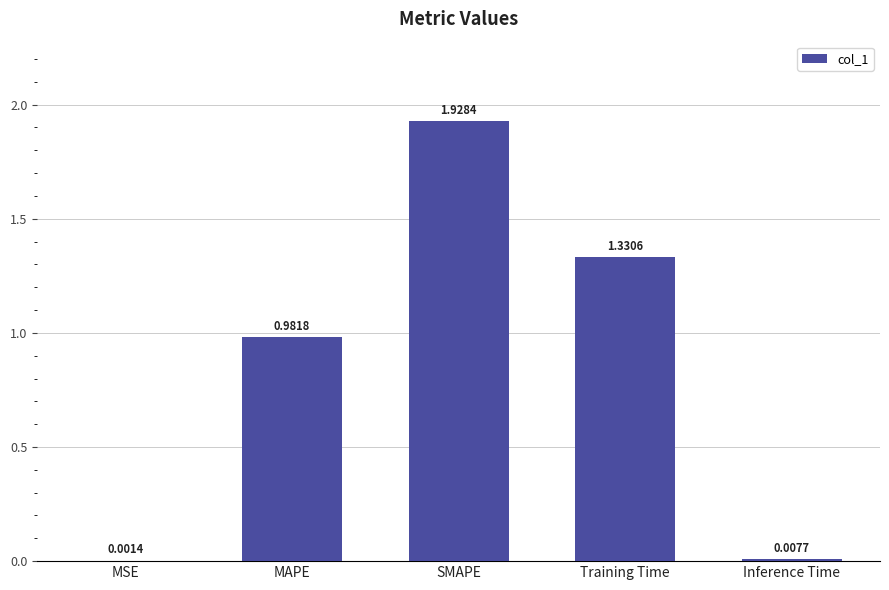

At which category does the chart reach its peak across all series?

SMAPE